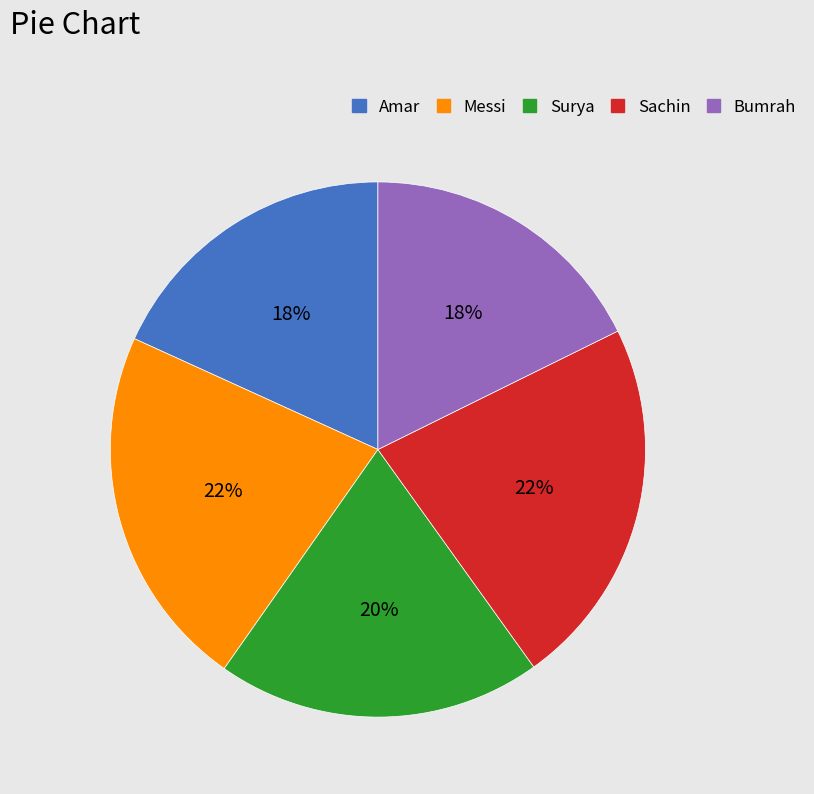

What percentage is the Surya slice, to the nearest percent?

20%